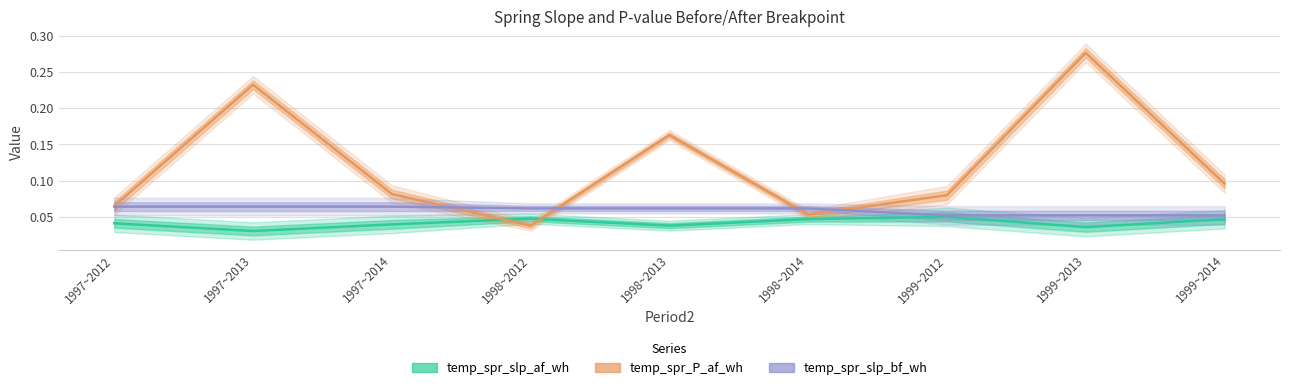

Count the temp_spr_slp_af_wh values in the range 0 to 1.

9